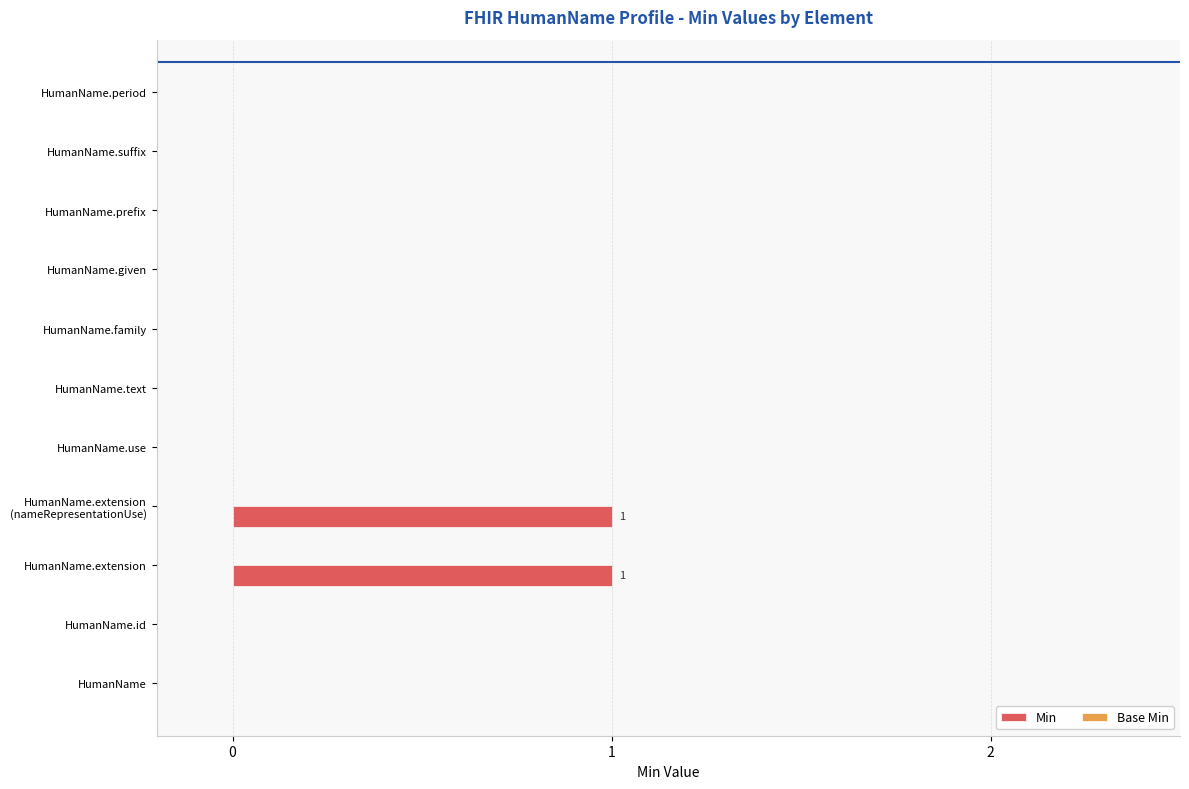

The chart shows a value of 0 at HumanName.id. True or false?

True